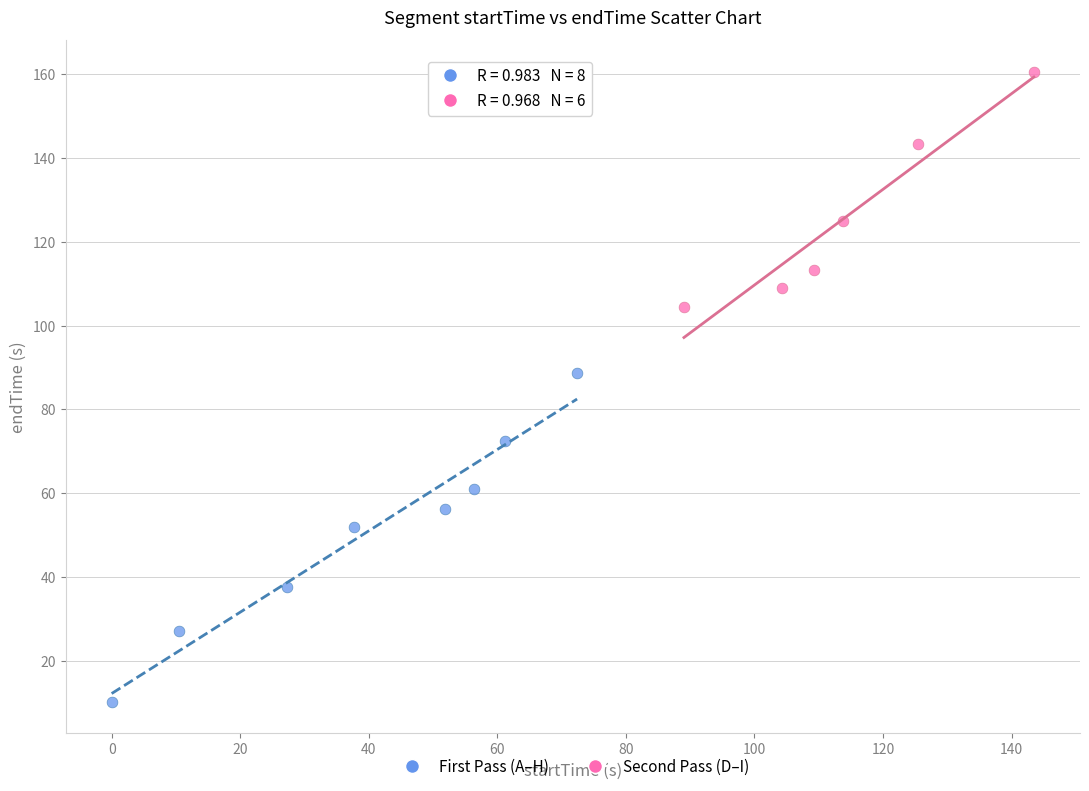

Which series has the widest spread of Y values?

First Pass (A–H)